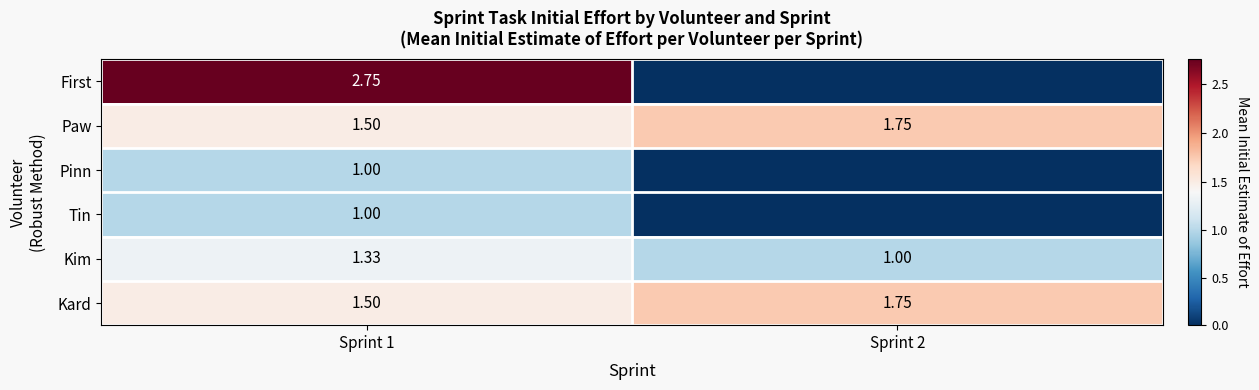

What is the difference between the highest and lowest values at Sprint 2?

1.8